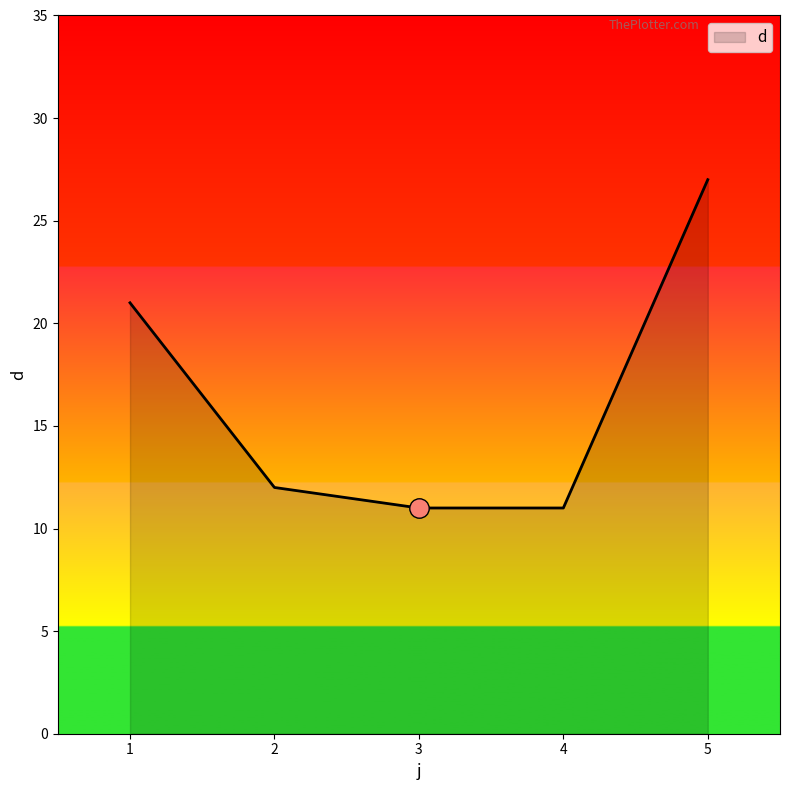

Reading right to left, extract all data points from this chart.

5=27	4=11	3=11	2=12	1=21